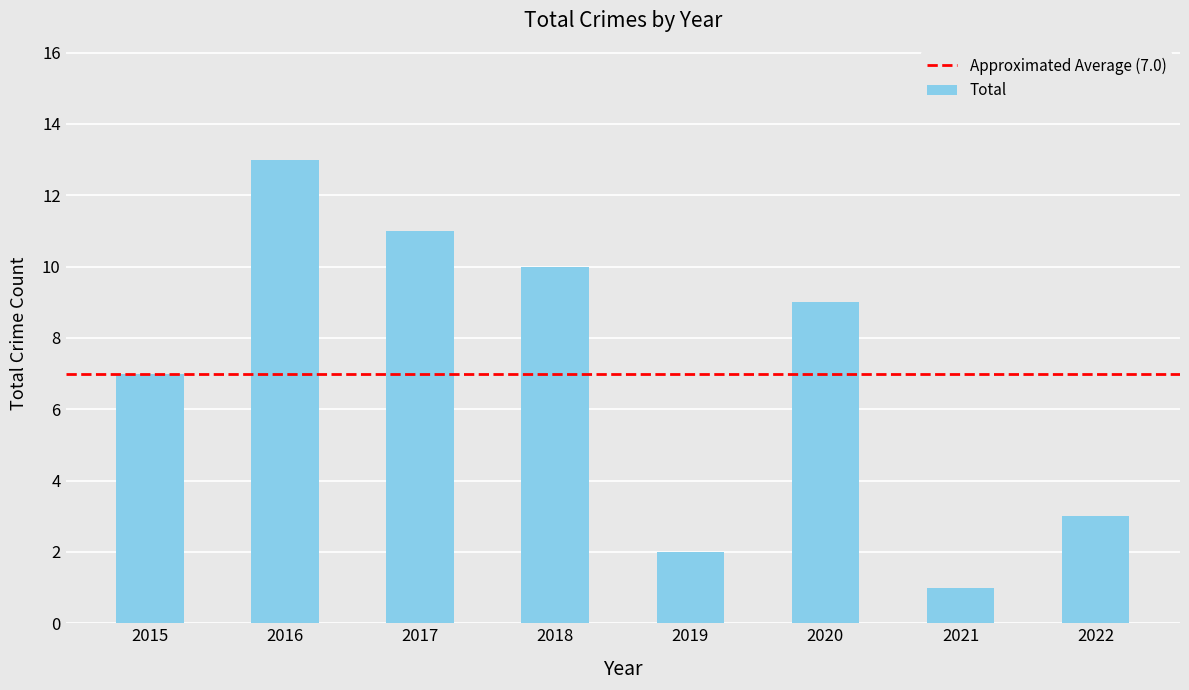

What is the smallest value displayed?

1